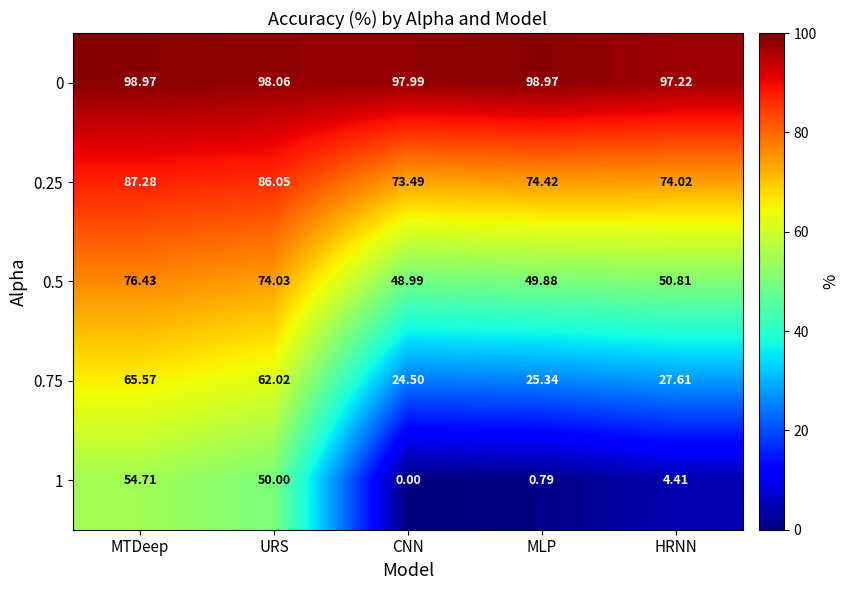

At which label is 0 closest to 98?

CNN